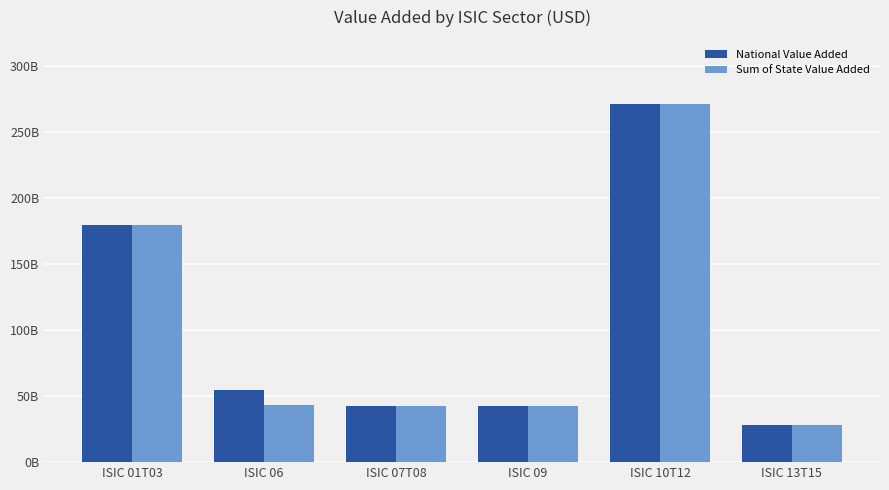

Are the bars horizontal?

No